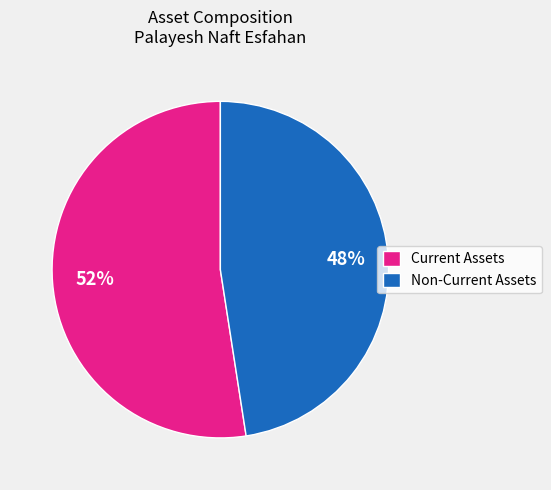

Rank the categories by value from lowest to highest.

Non-Current Assets, Current Assets